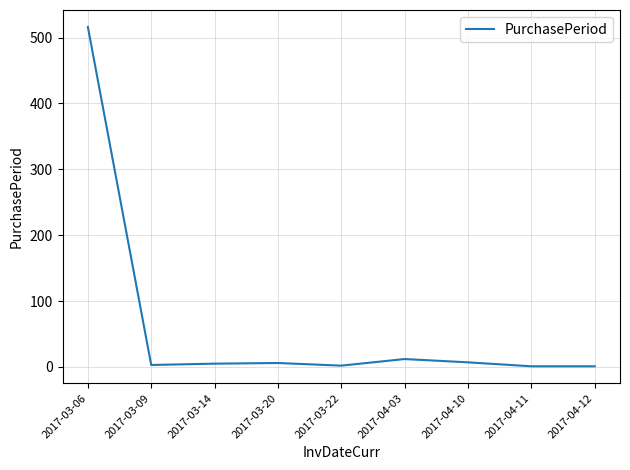

Which category has the highest value across all series?

2017-03-06